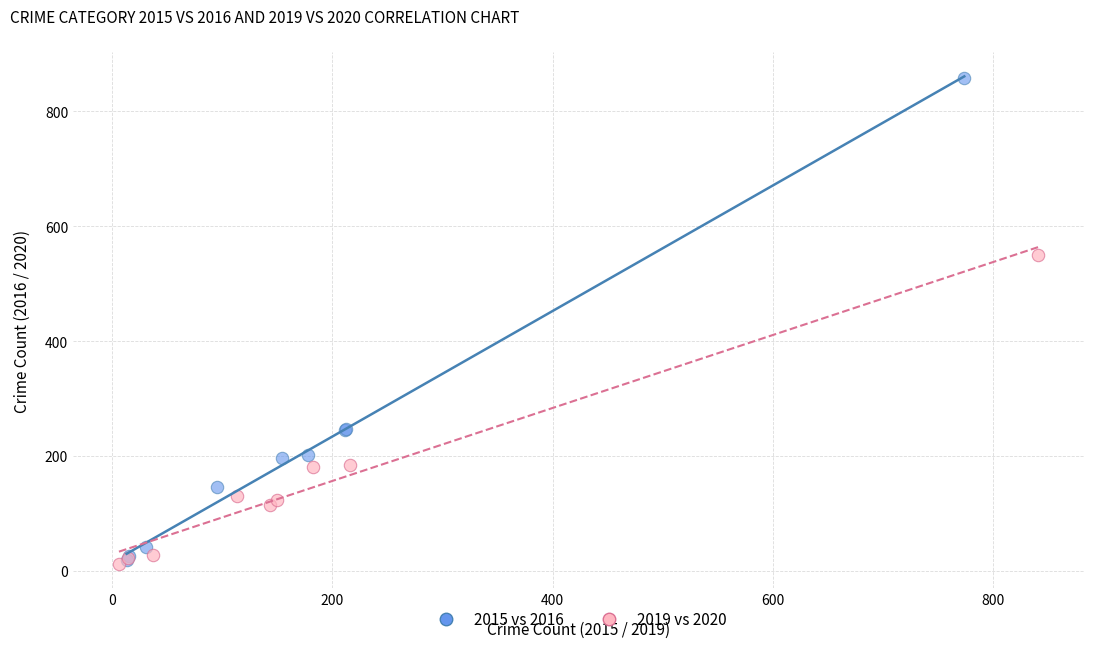

Which series has the widest spread of Y values?

2015 vs 2016